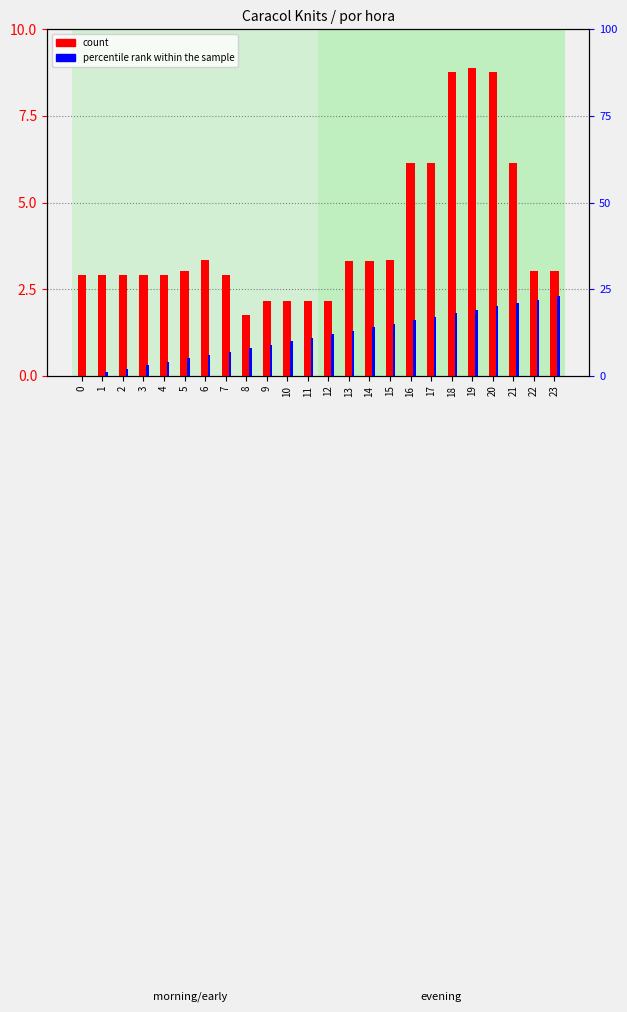

The value of count at 13 is 5.1. True or false?

False